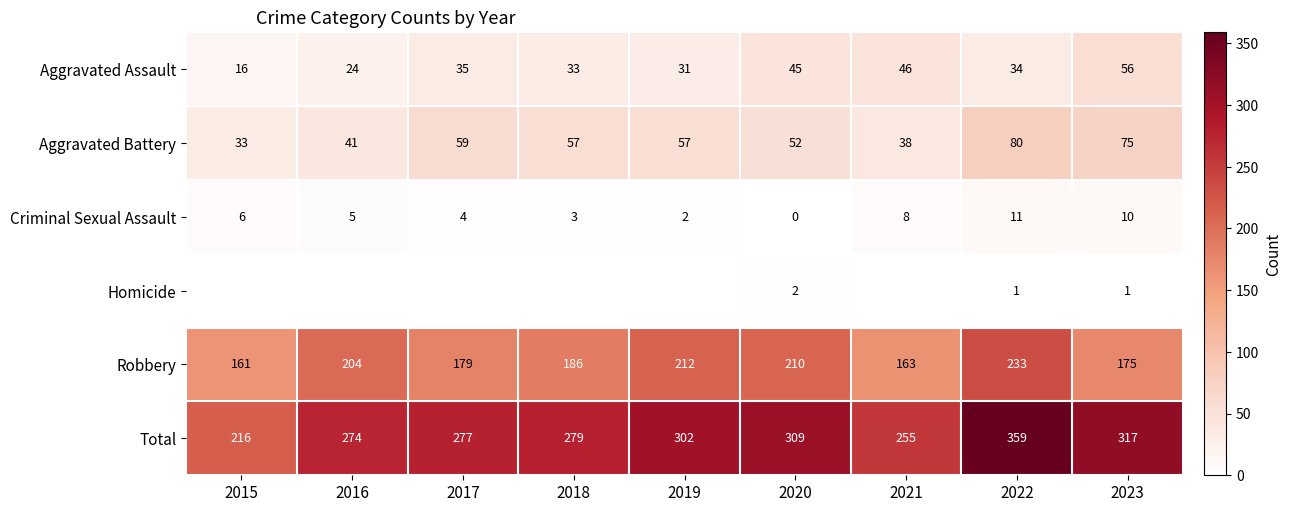

At which label does Homicide reach its minimum?

2015